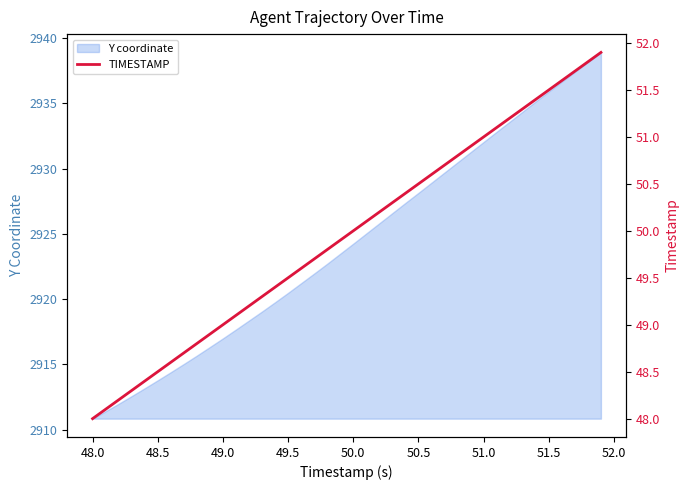

The value at 48.5 is 83.1. True or false?

False